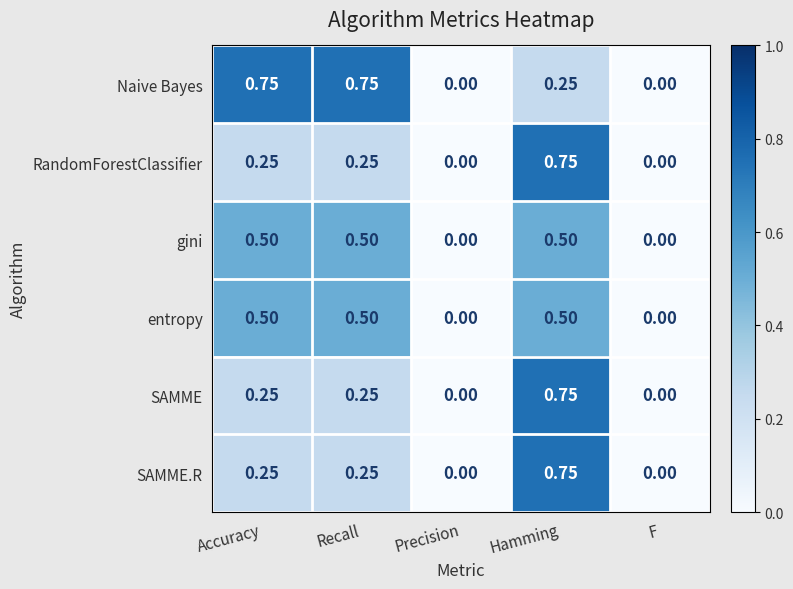

Which series has the largest total across all categories?

Naive Bayes